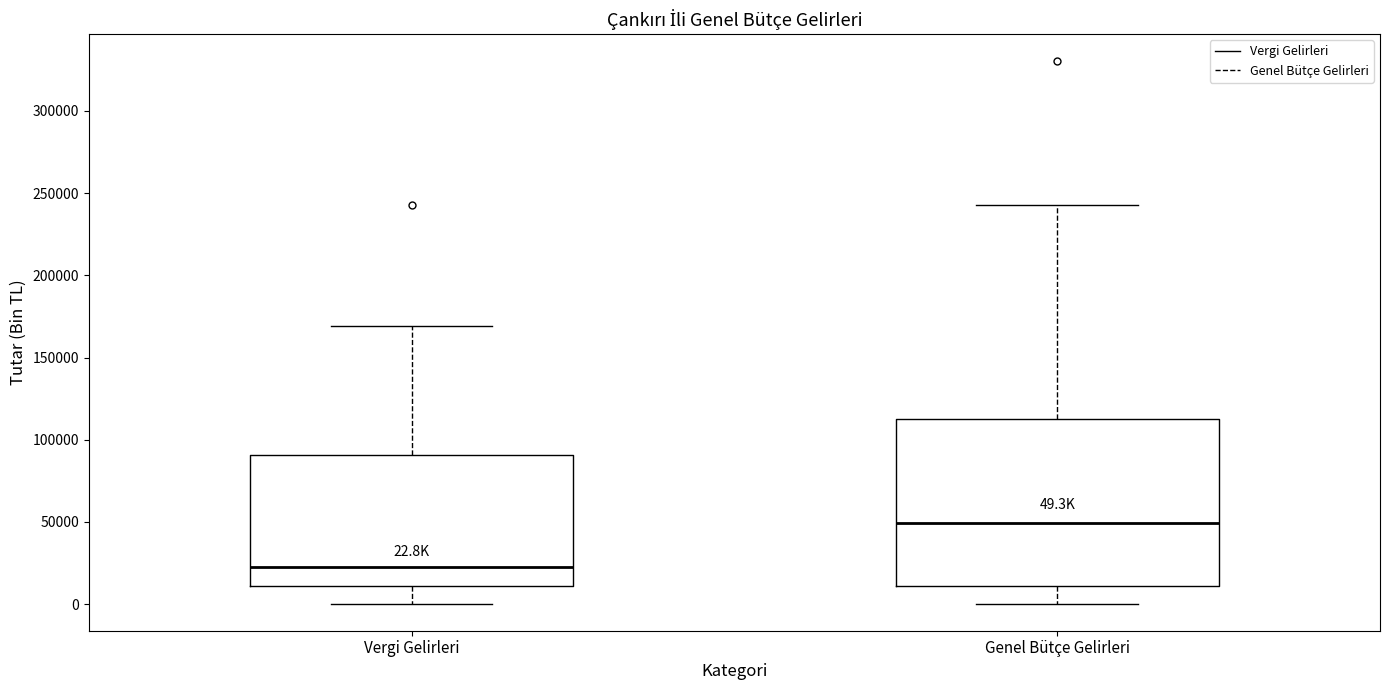

Which box has the lowest median line?

Vergi Gelirleri